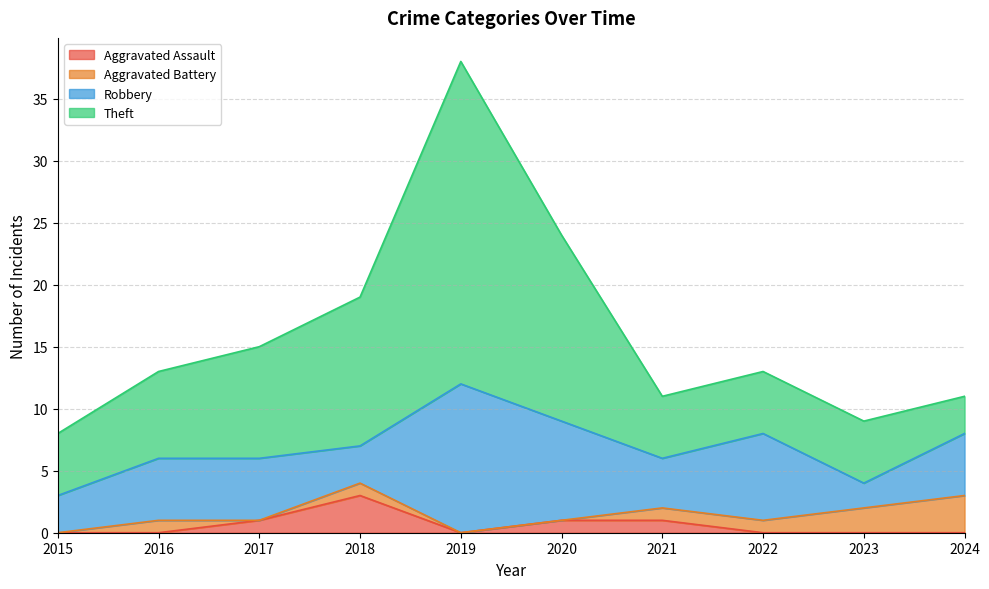

Where is the first local minimum for Theft?

2021